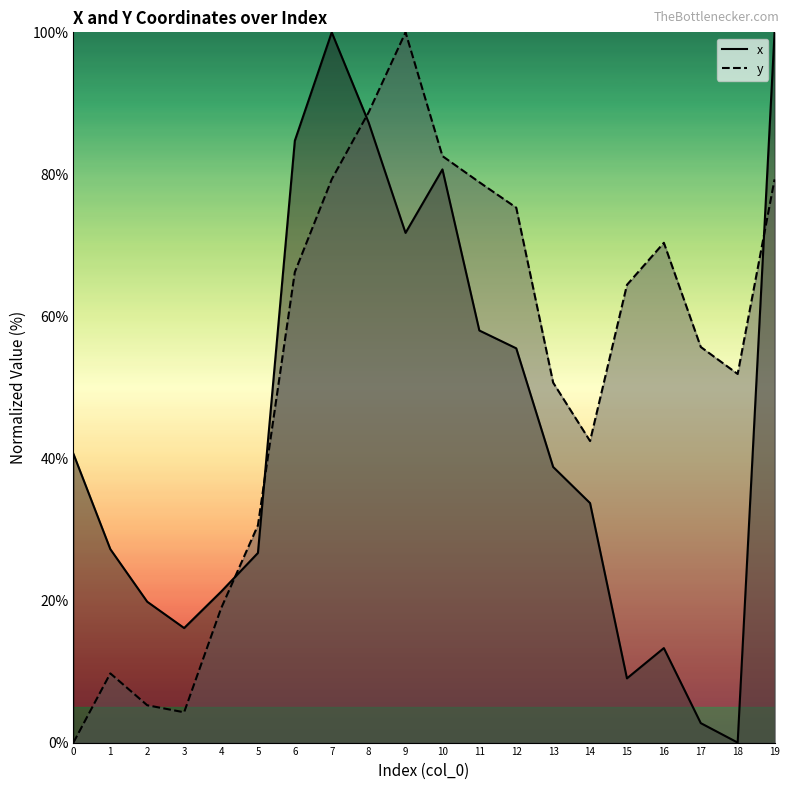

The y series shows 4.3 at 3. True or false?

True